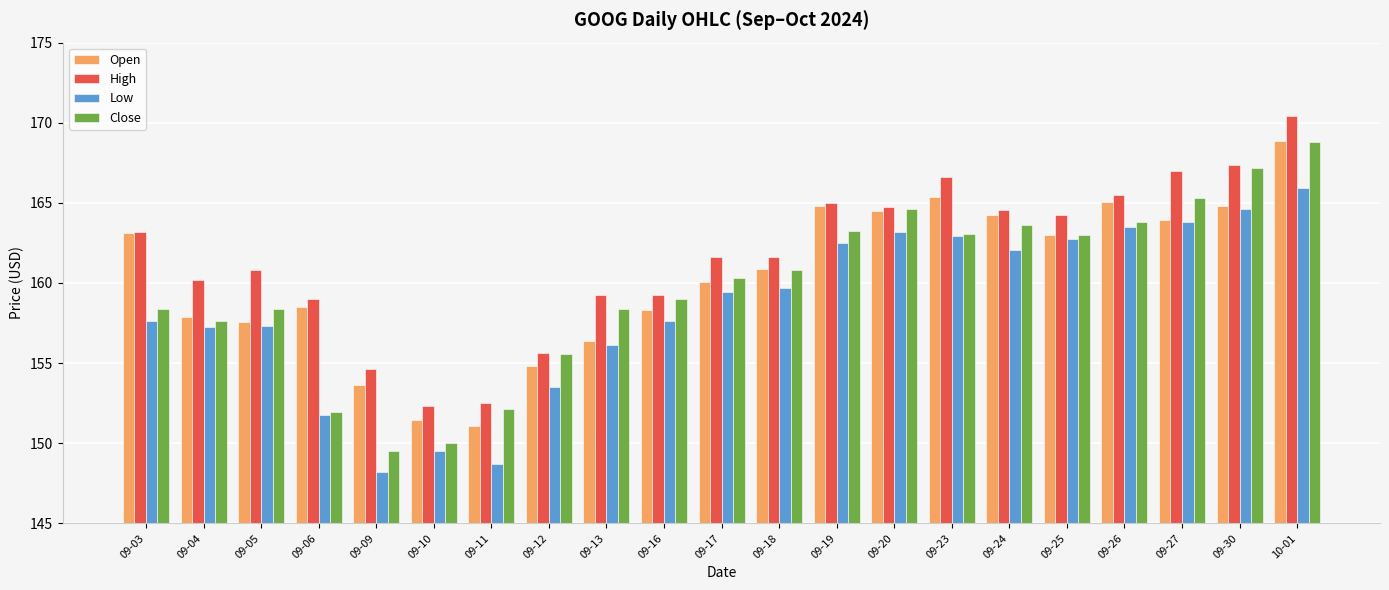

Is the value of Open at 09-10 greater than the value of Low at 09-05?

No